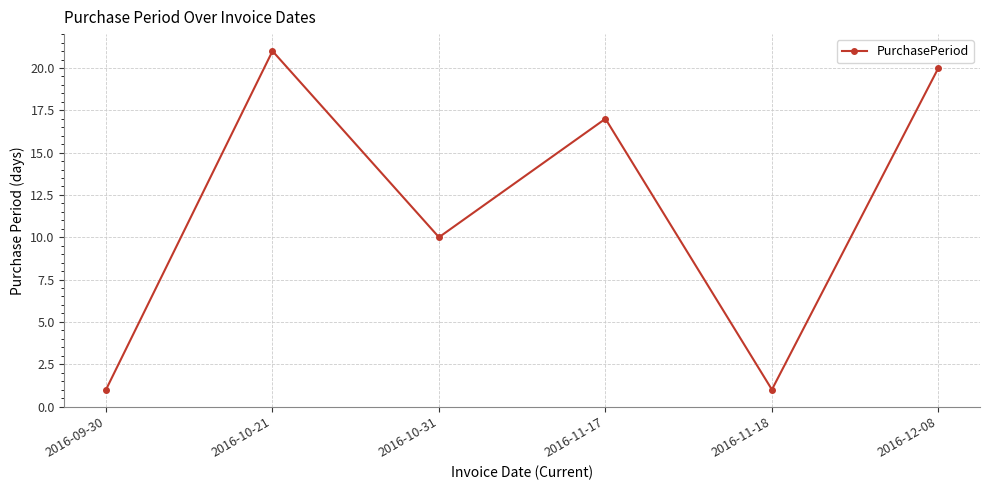

What is the label of the 3rd point from the right?

2016-11-17